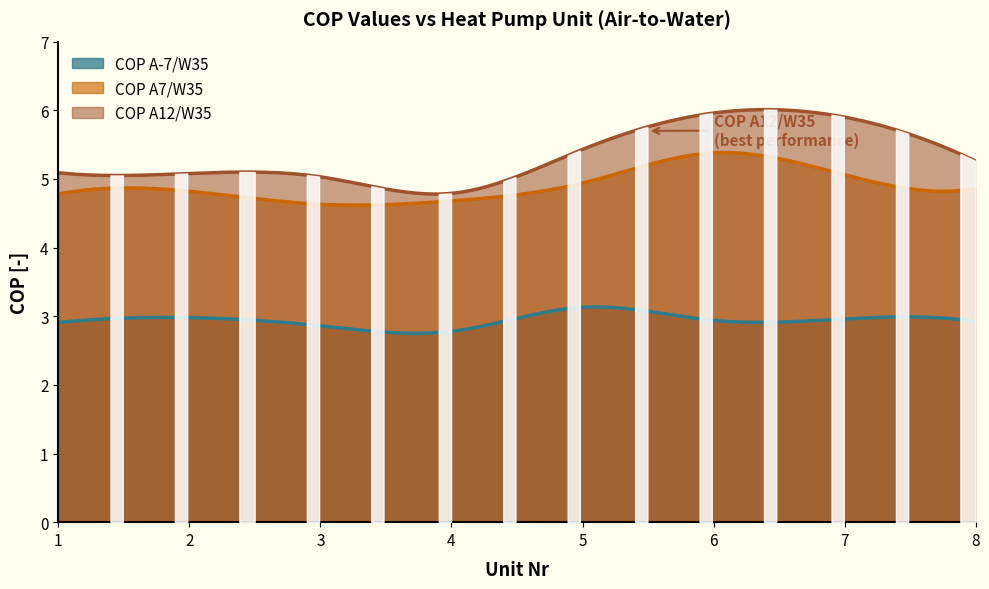

Which series has the largest total across all categories?

COP A12/W35